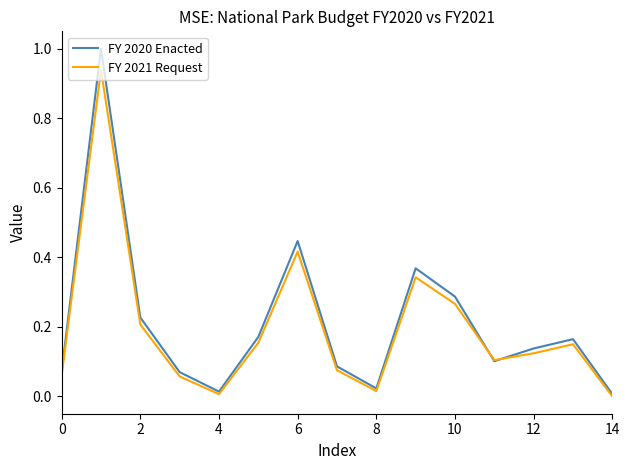

Which series has the largest range (max minus min)?

FY 2020 Enacted